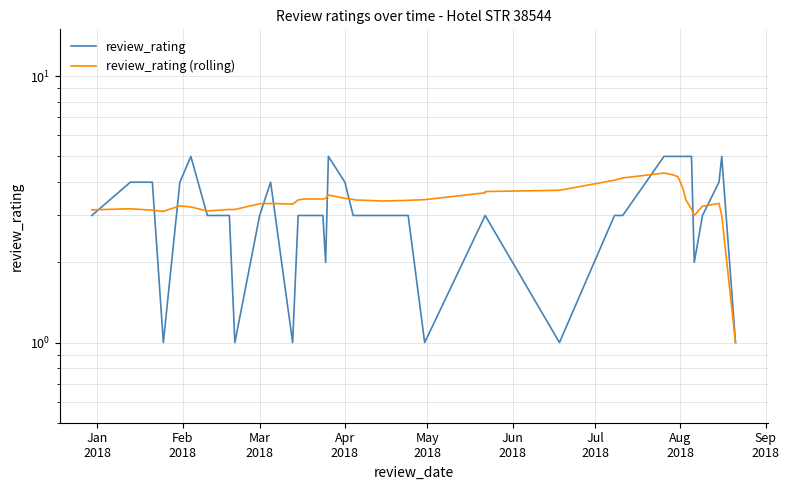

What is the label of the 3rd point from the left?

Mar
2018